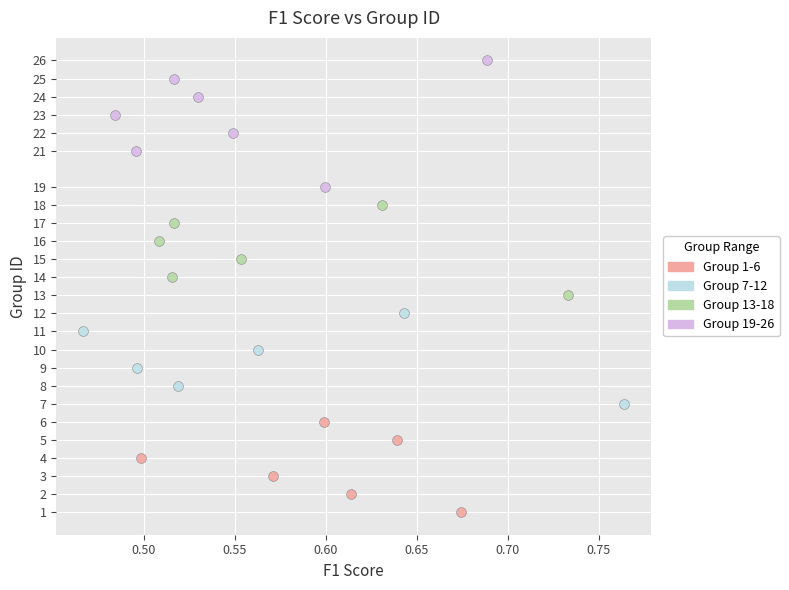

Which series has the largest Y range (max minus min)?

Group 19-26